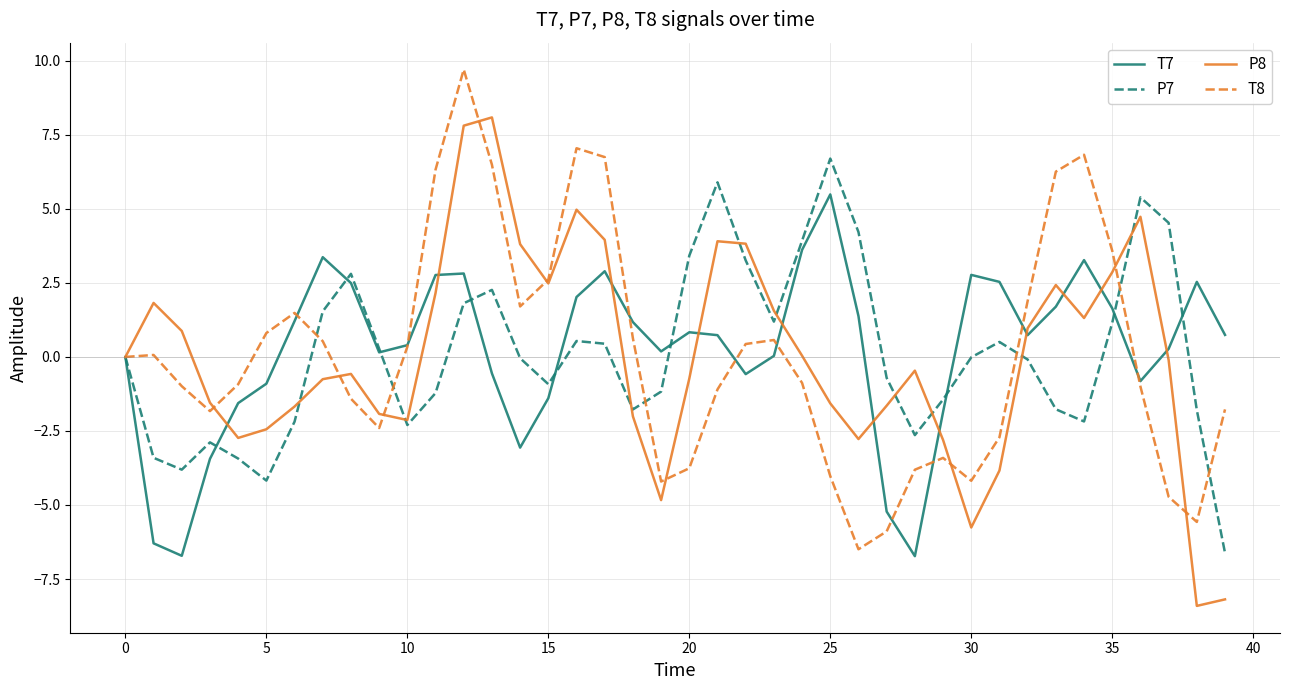

What is the smallest value displayed?

-8.4